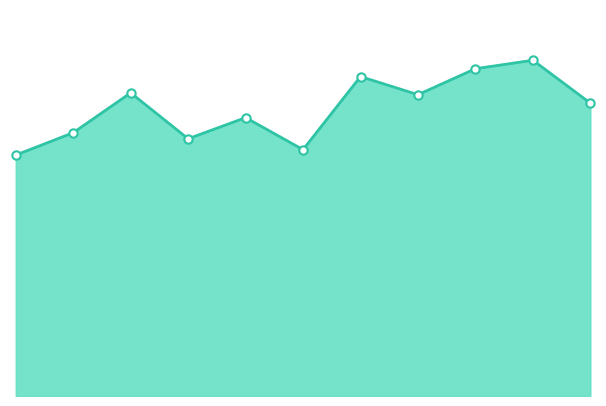

Does the chart have visible grid lines?

No